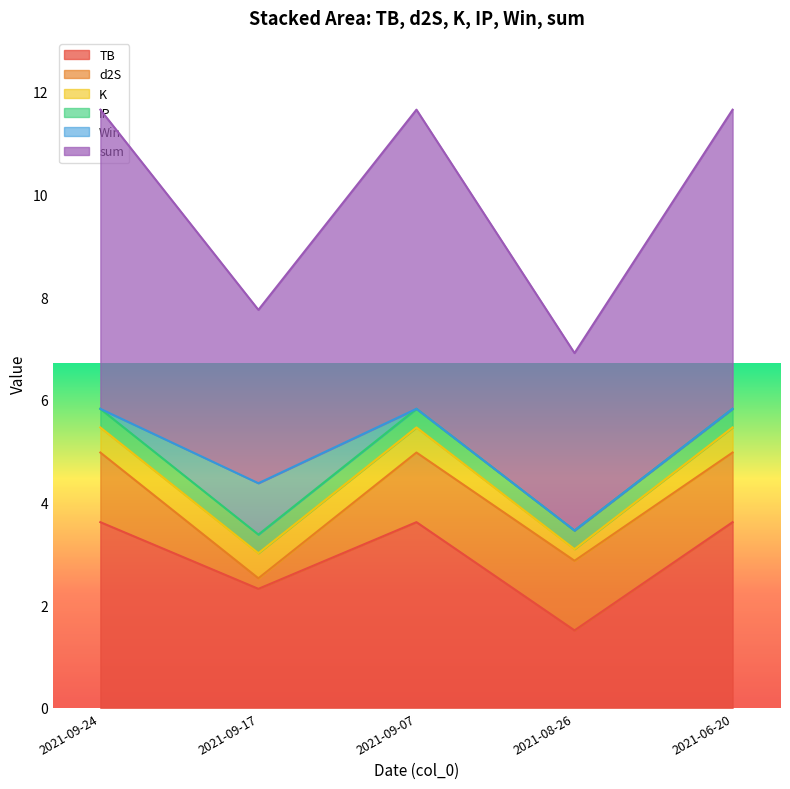

Where does the d2S series first go above 1?

2021-06-20